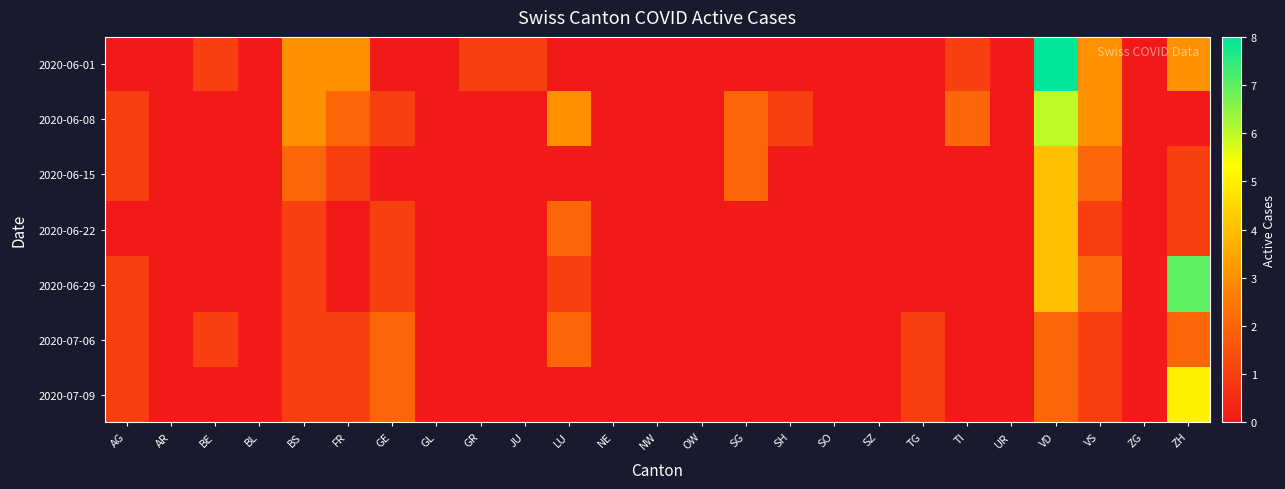

List the series in order of their peak value, lowest first.

2020-07-06, 2020-06-15, 2020-06-22, 2020-07-09, 2020-06-08, 2020-06-29, 2020-06-01